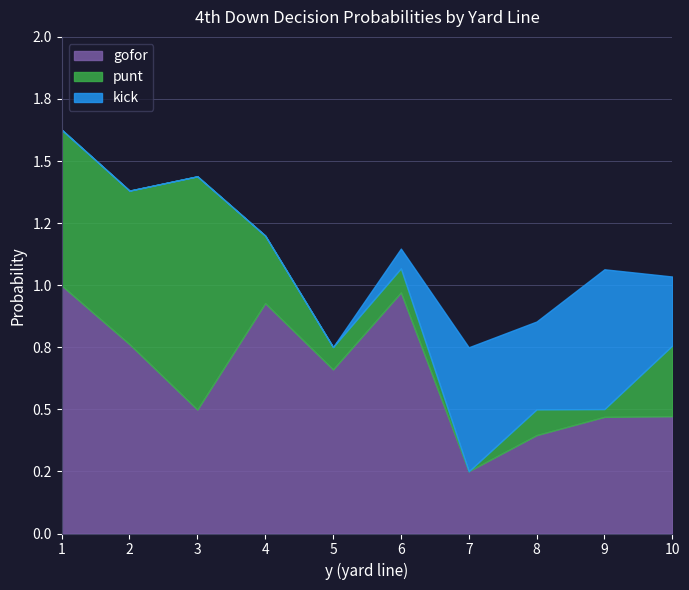

Which series has the largest range (max minus min)?

punt